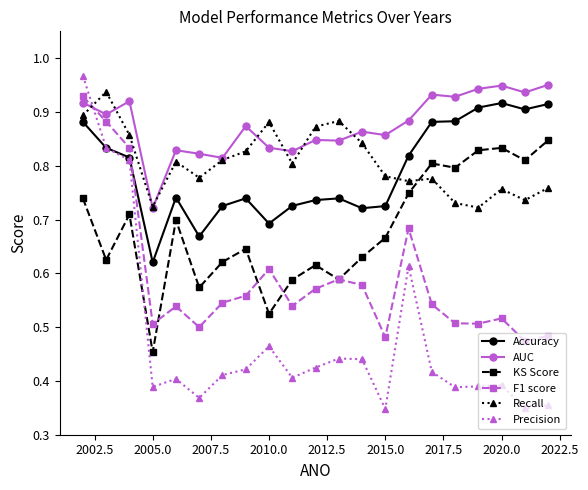

True or false: Accuracy and KS Score cross at least once.

False